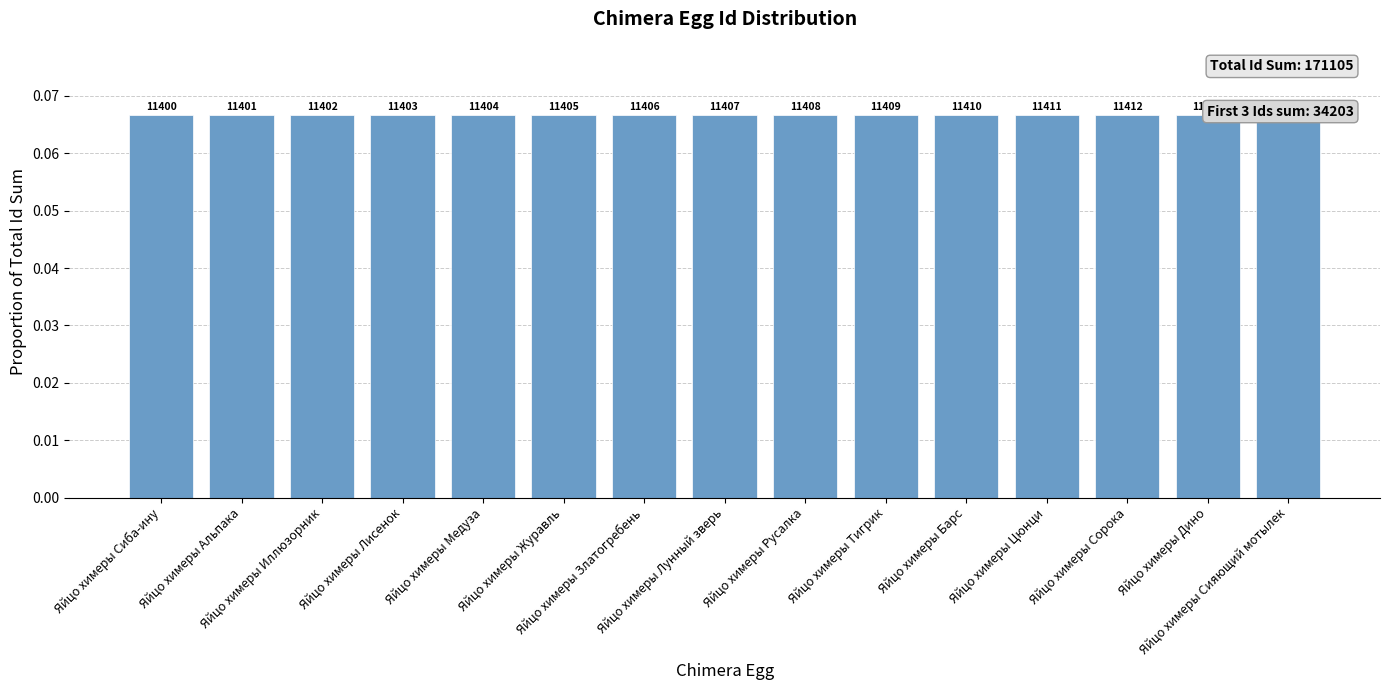

What is the value of the 13th bar from the left?

0.1